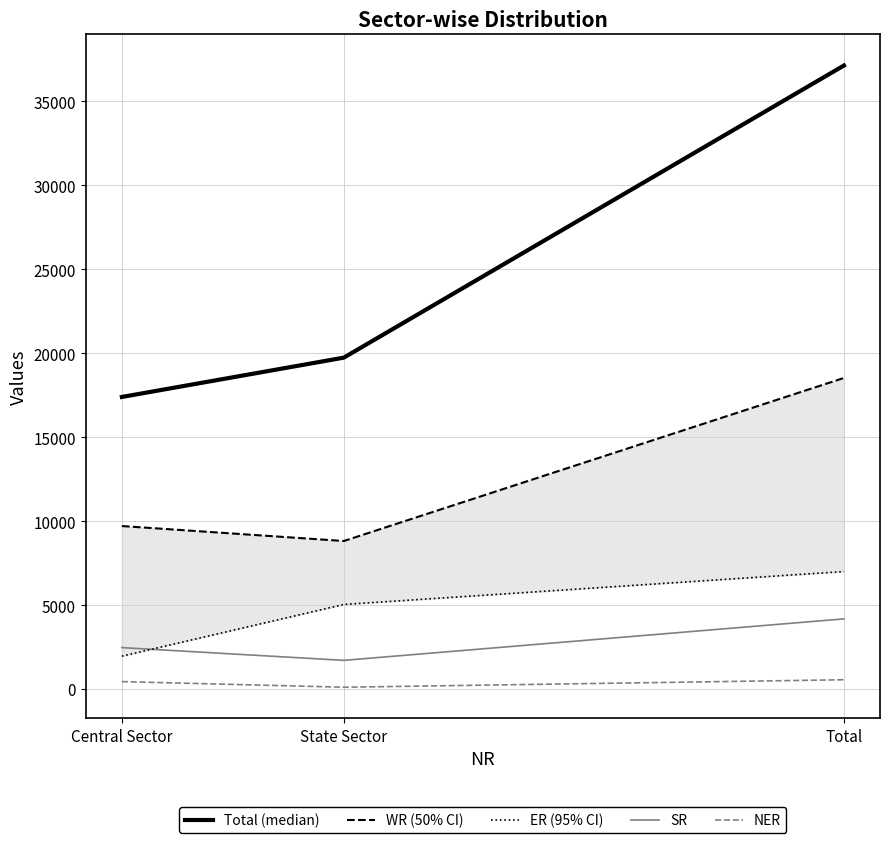

At which category is the sum across all series the highest?

Total